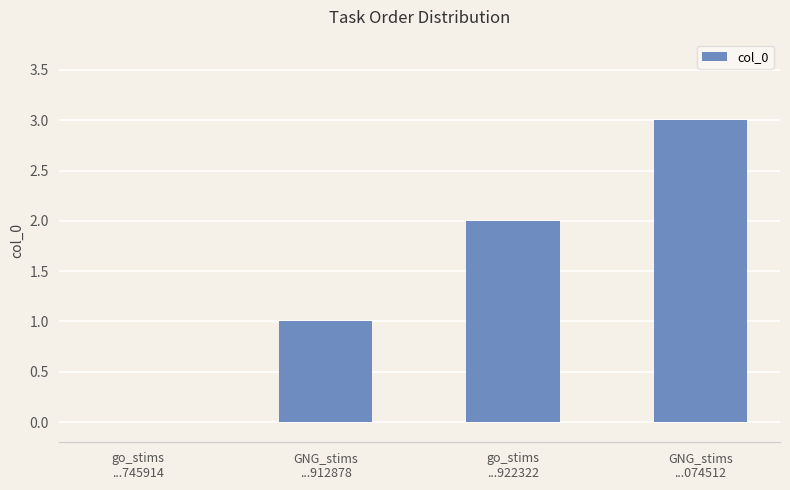

What is the greatest value displayed?

3